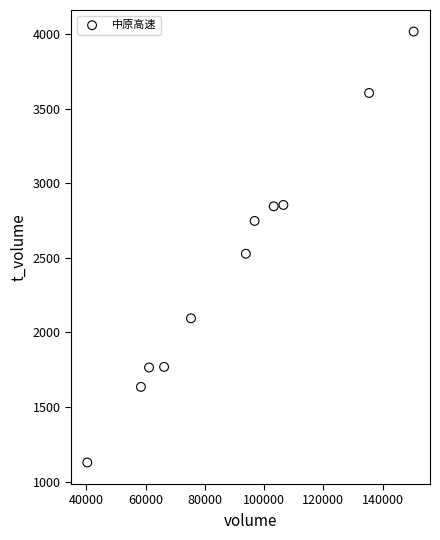

What Y value in the scatter plot is closest to 2573?

2528